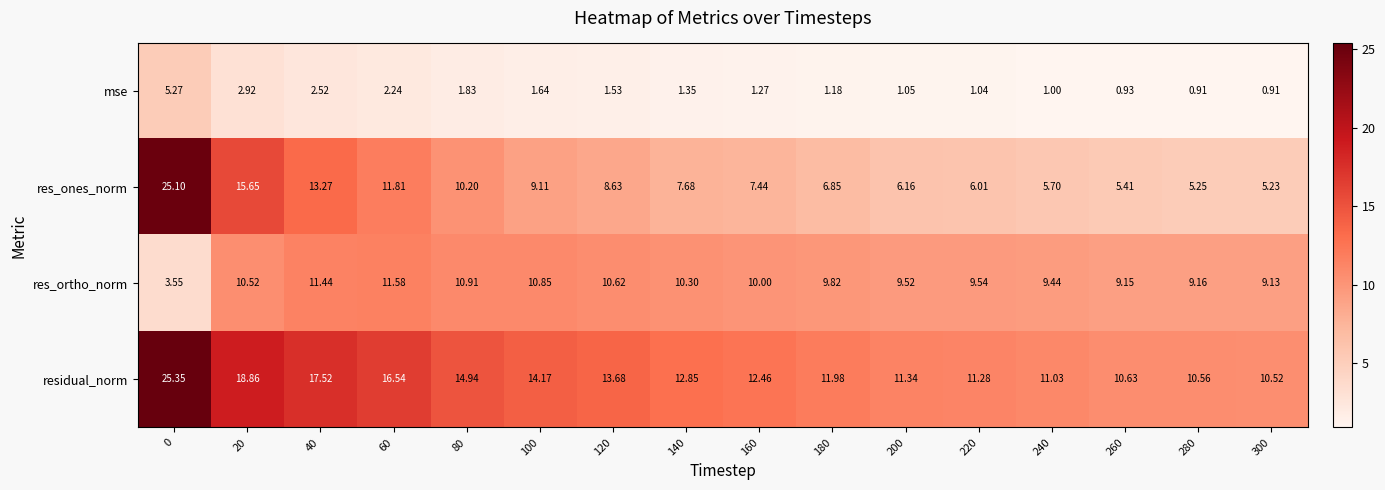

Which series has the largest total across all categories?

residual_norm